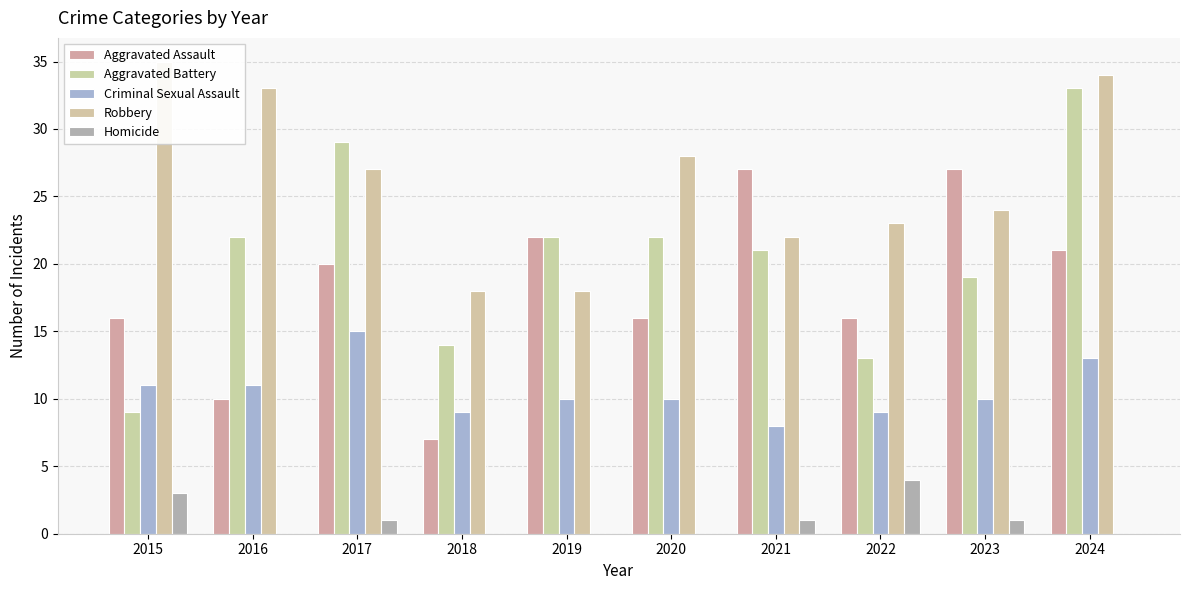

At which label does Aggravated Battery reach its peak?

2024